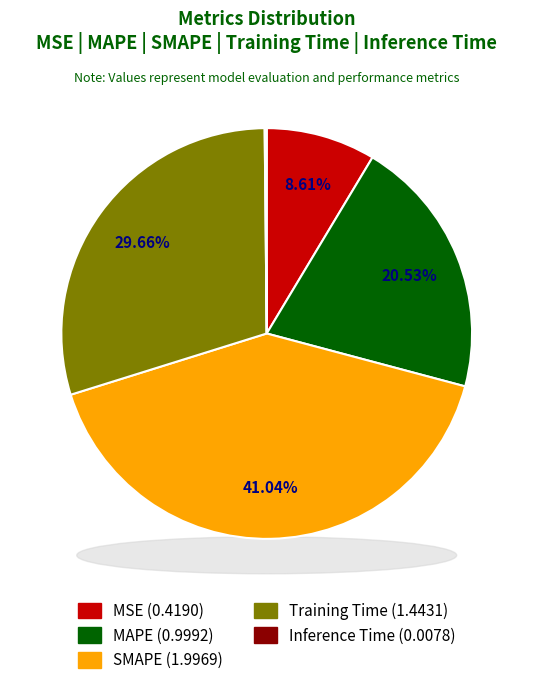

What percentage is the Training Time slice, to the nearest percent?

30%